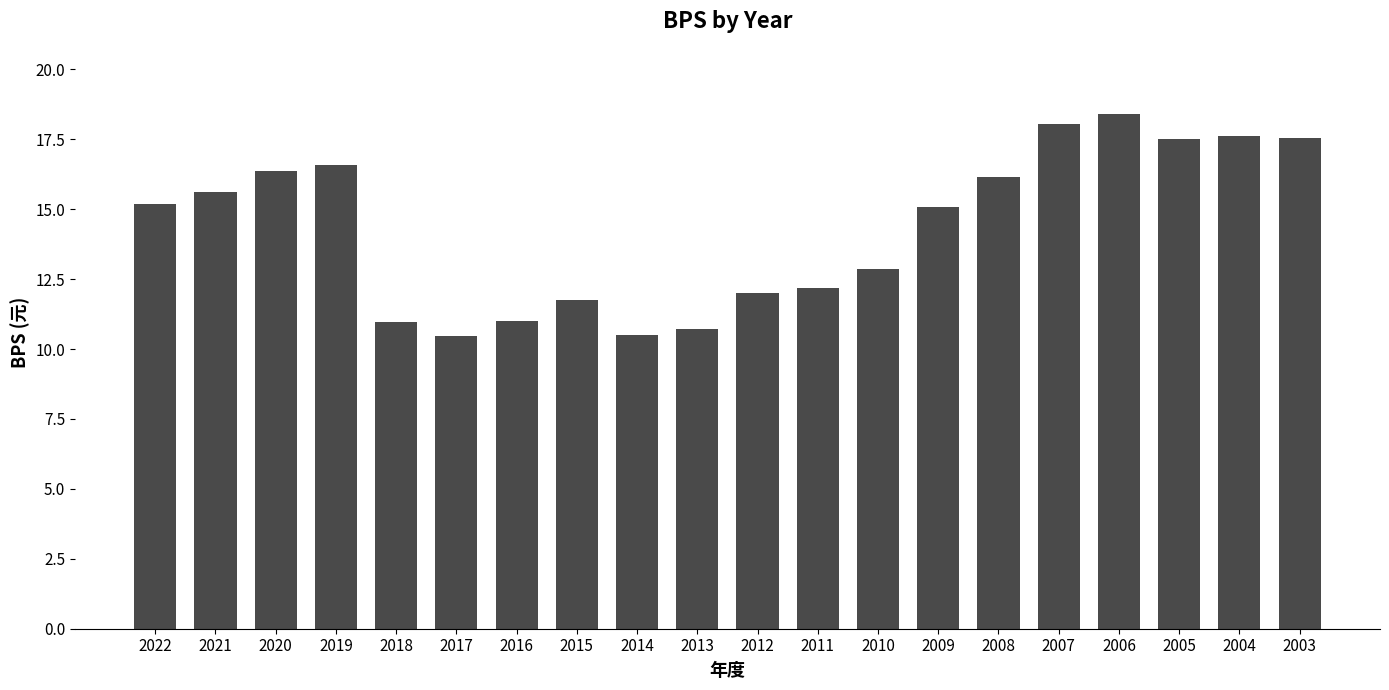

The chart shows a value of 27.7 at 2005. True or false?

False